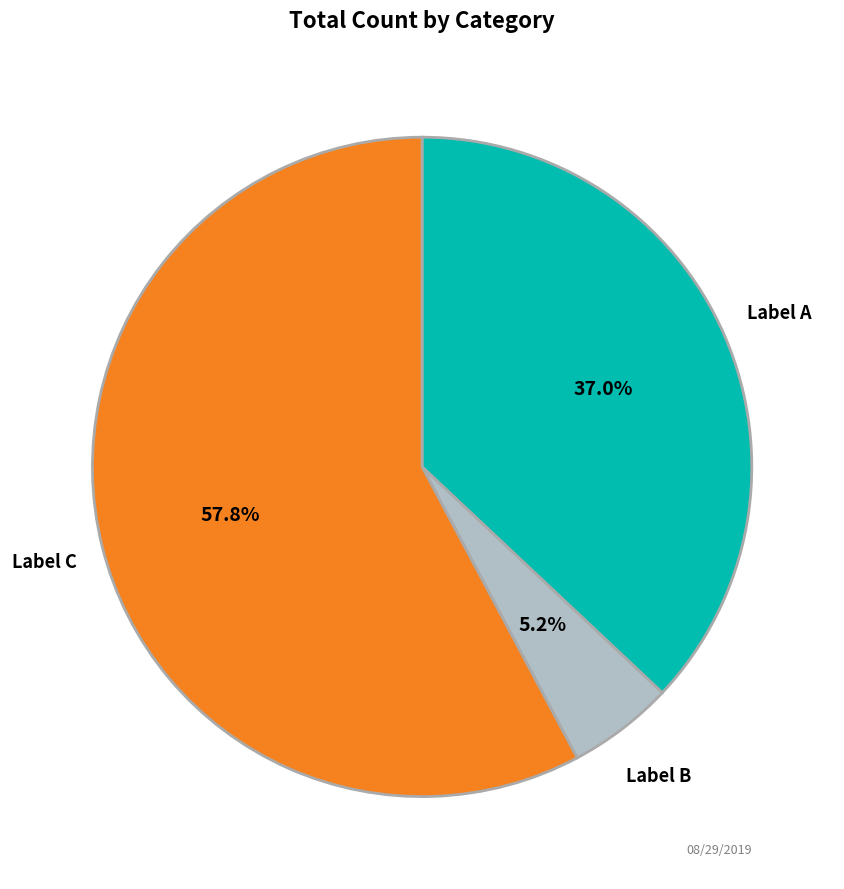

Is there any slice that represents more than half of the pie?

Yes